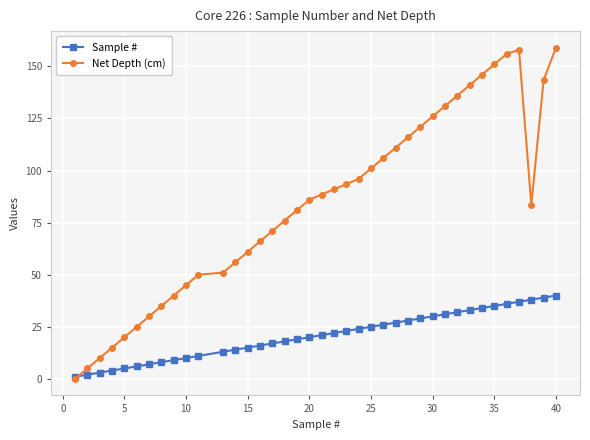

What is the greatest value displayed?

159.0